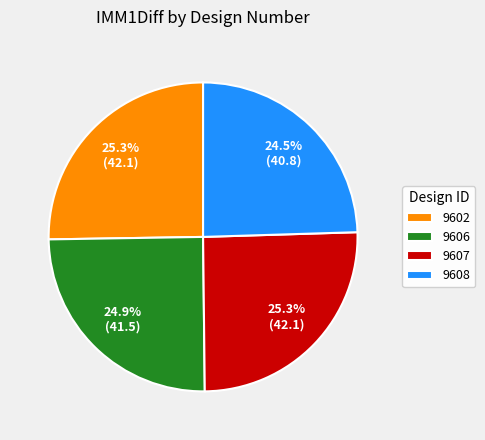

To the nearest percent, what percentage of the pie is 9602?

25%